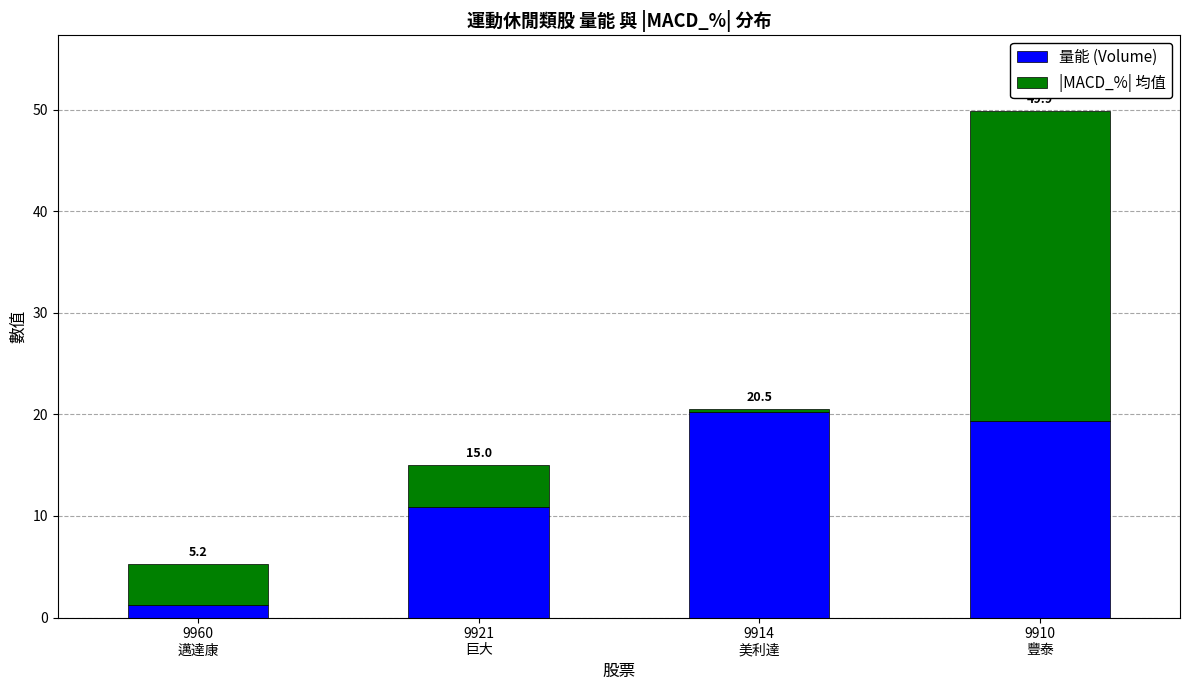

How many bars are there in total?

4